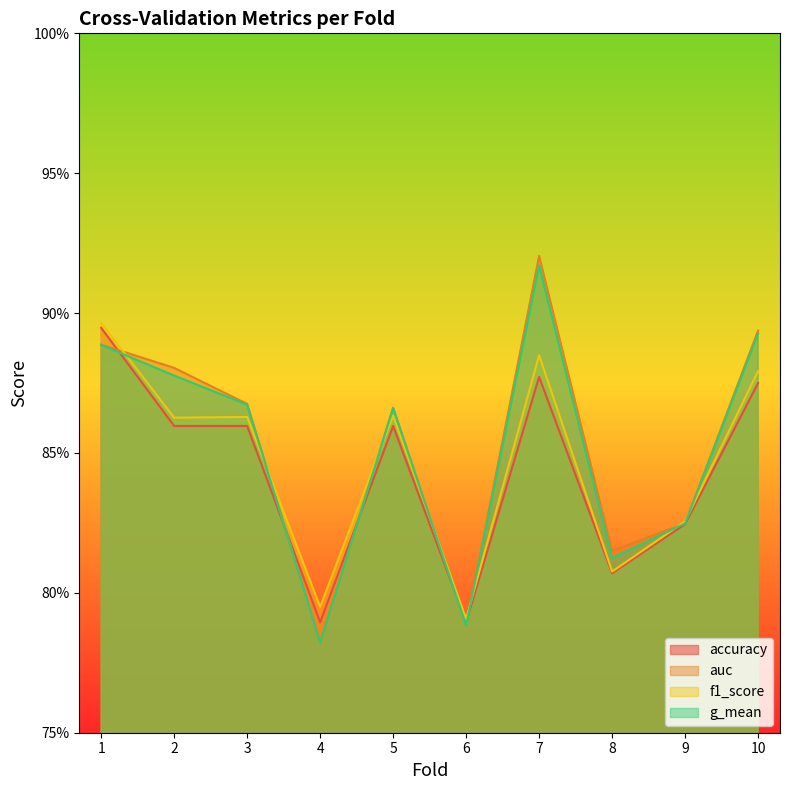

True or false: auc and g_mean cross at least once.

False